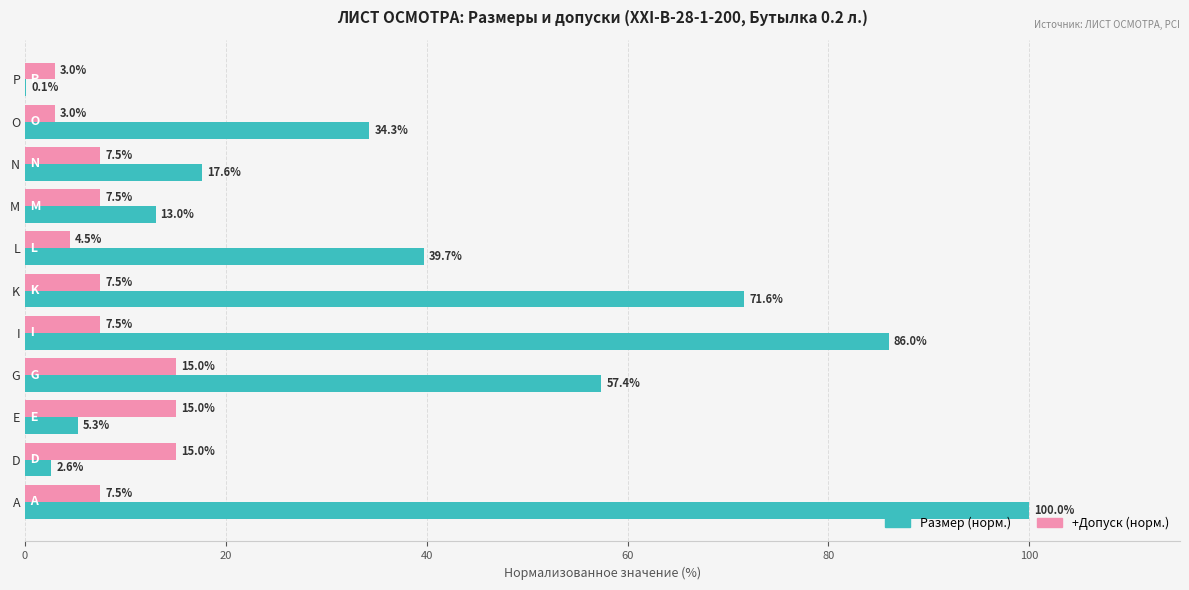

What is the sum of the Размер (норм.) values at I and O?

120.3